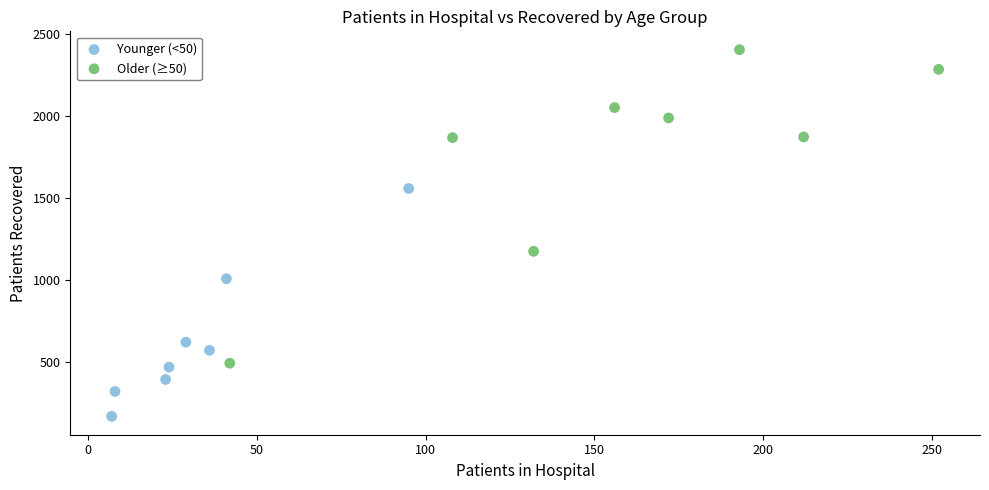

Which series reaches the maximum Y coordinate?

Older (≥50)